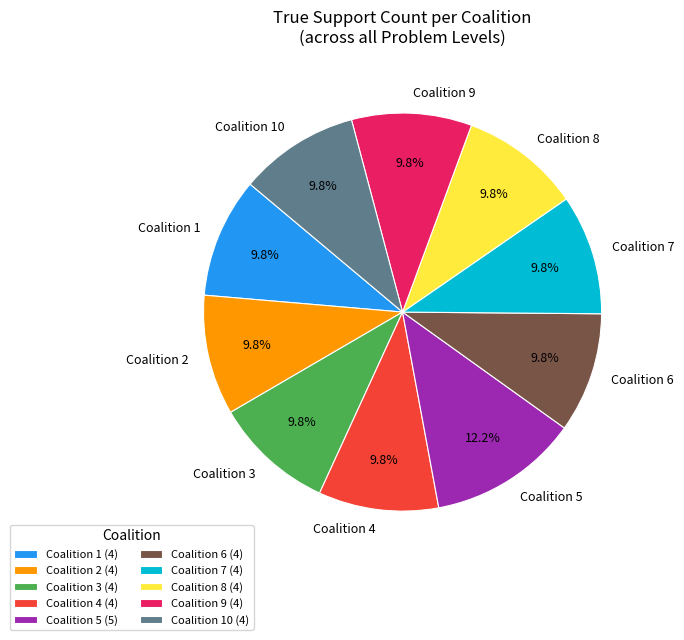

Is Coalition 2 the majority of the pie?

No